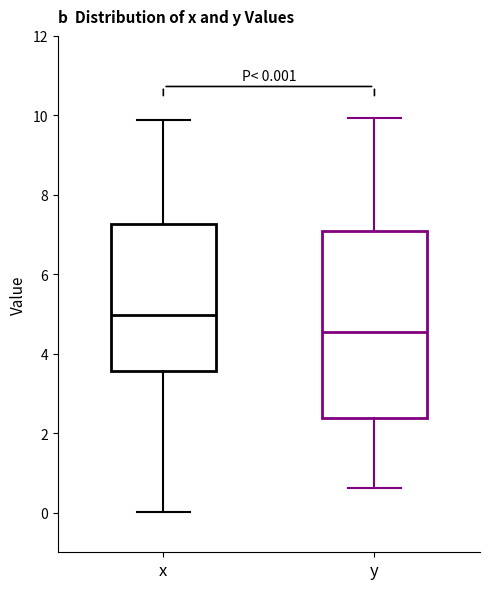

Comparing the boxes themselves (not the whiskers), which one is the tallest?

y